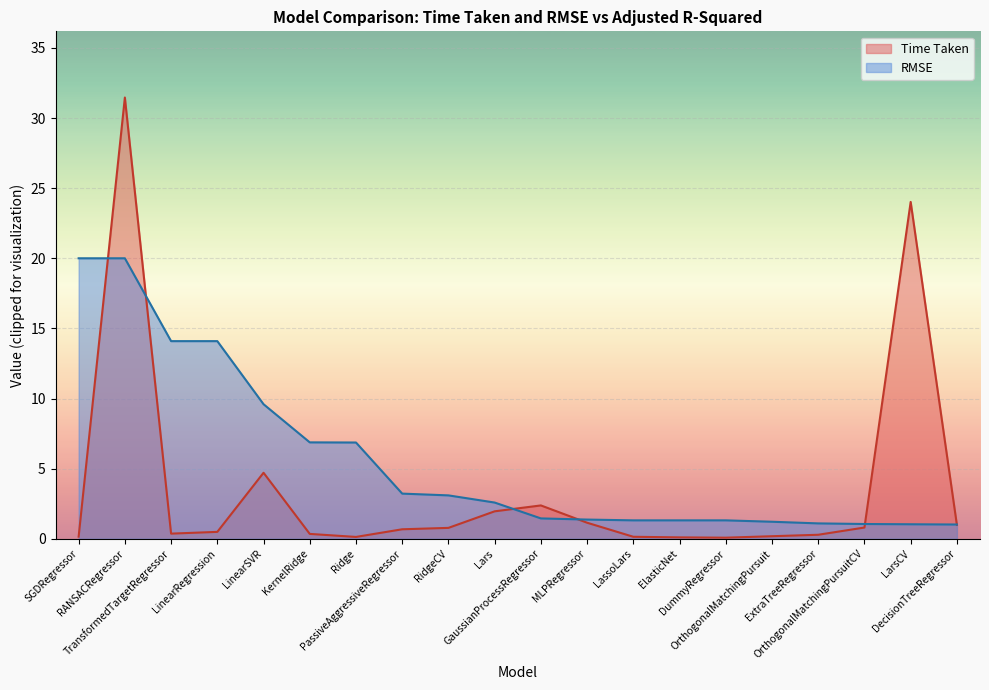

Which has a higher value, GaussianProcessRegressor or LarsCV?

LarsCV